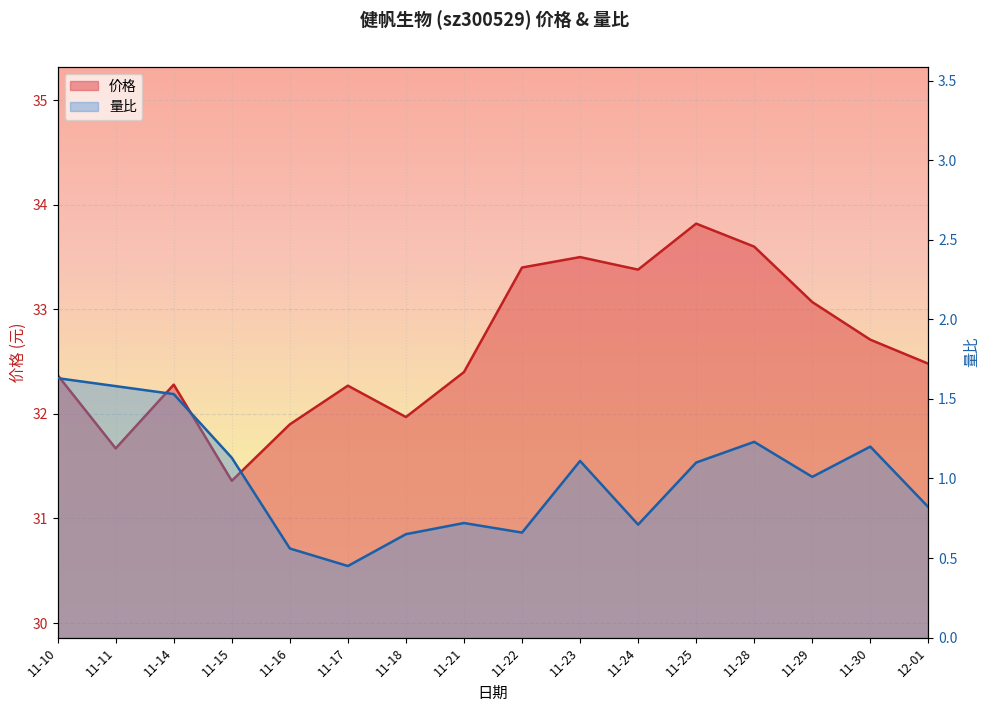

What is the difference between the second highest and second lowest values in the 价格 series?

1.9